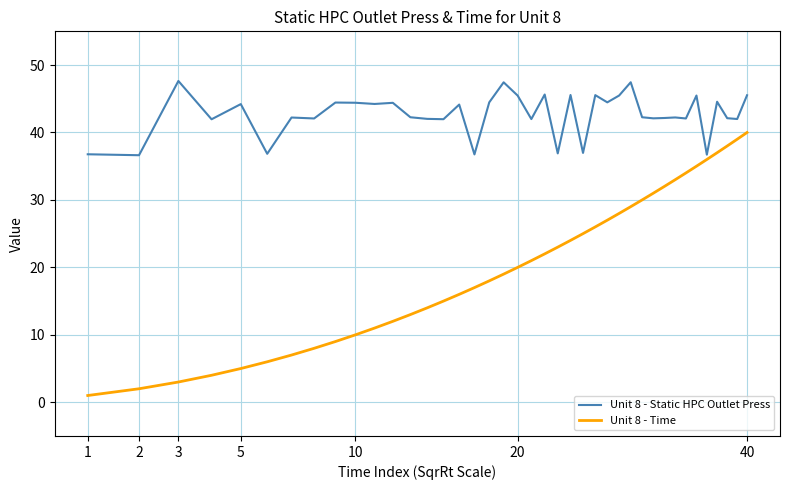

True or false: Unit 8 - Static HPC Outlet Press and Unit 8 - Time cross at least once.

False